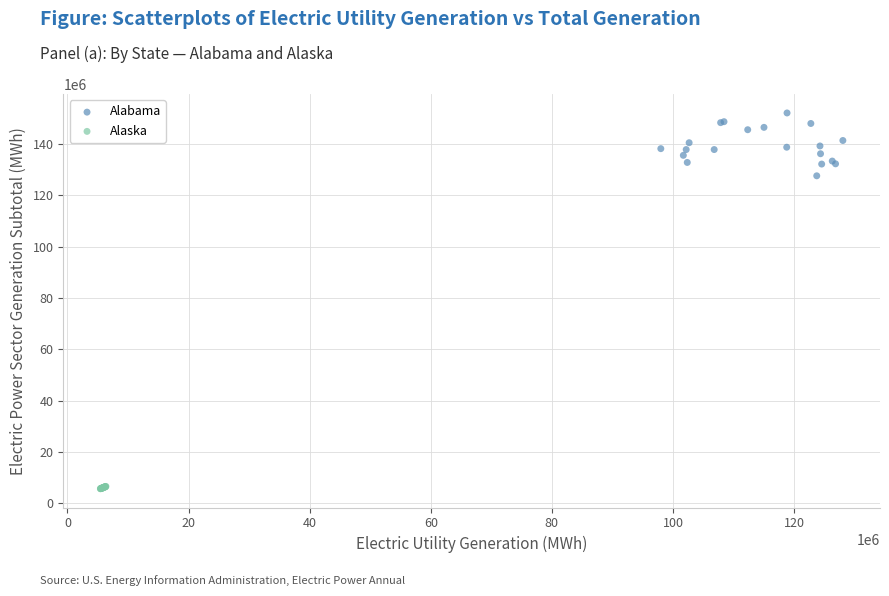

Which series has the widest spread of Y values?

Alabama